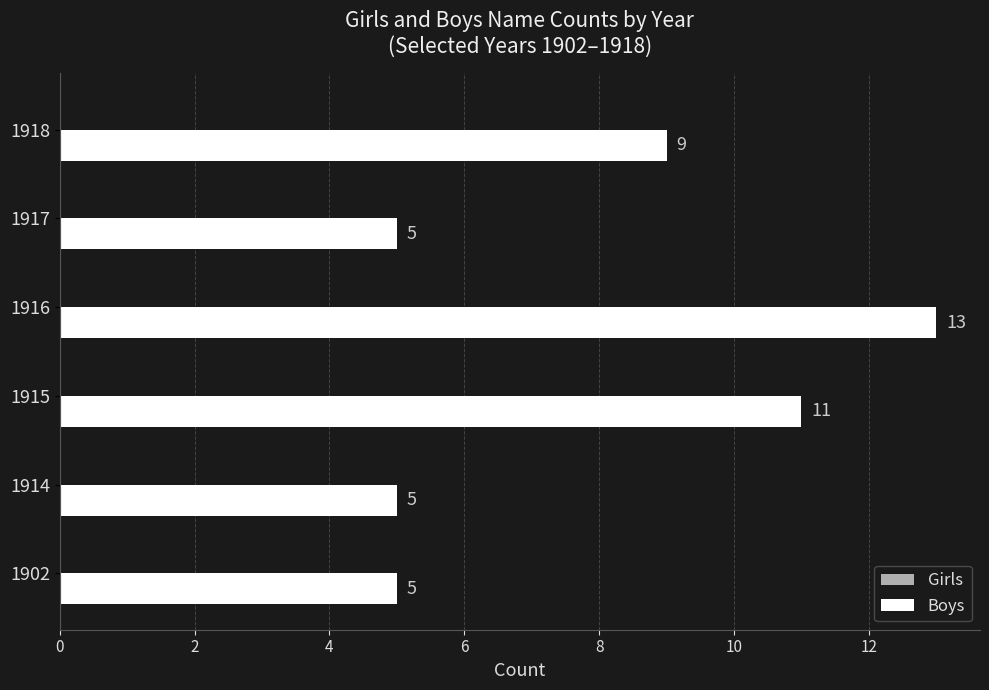

Approximately how many times larger is the value at 1914 compared to 1916?

0.4